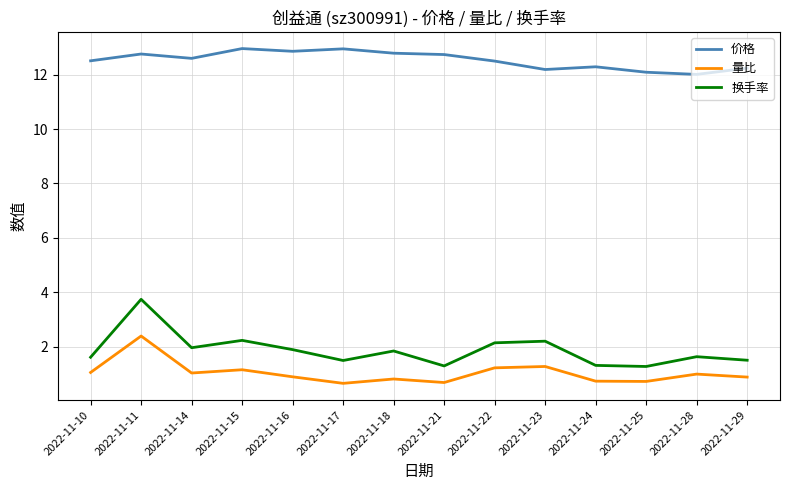

True or false: 量比 and 价格 cross at least once.

False